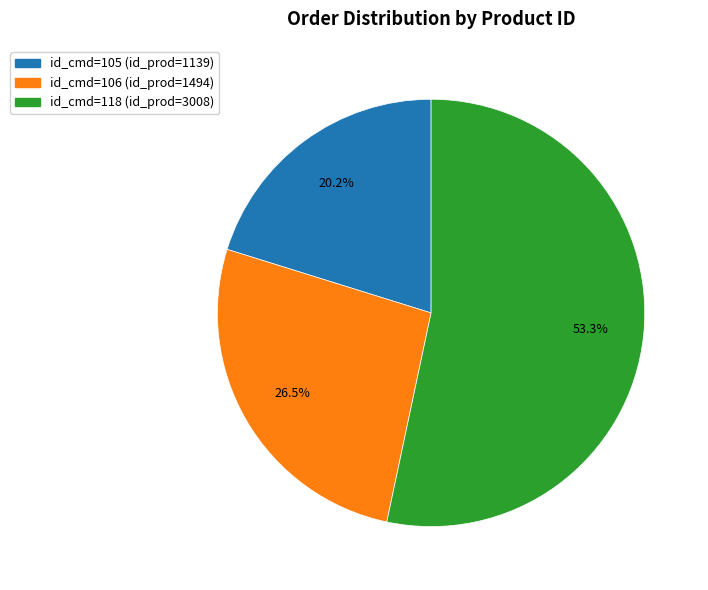

Is there a majority slice in this chart?

Yes